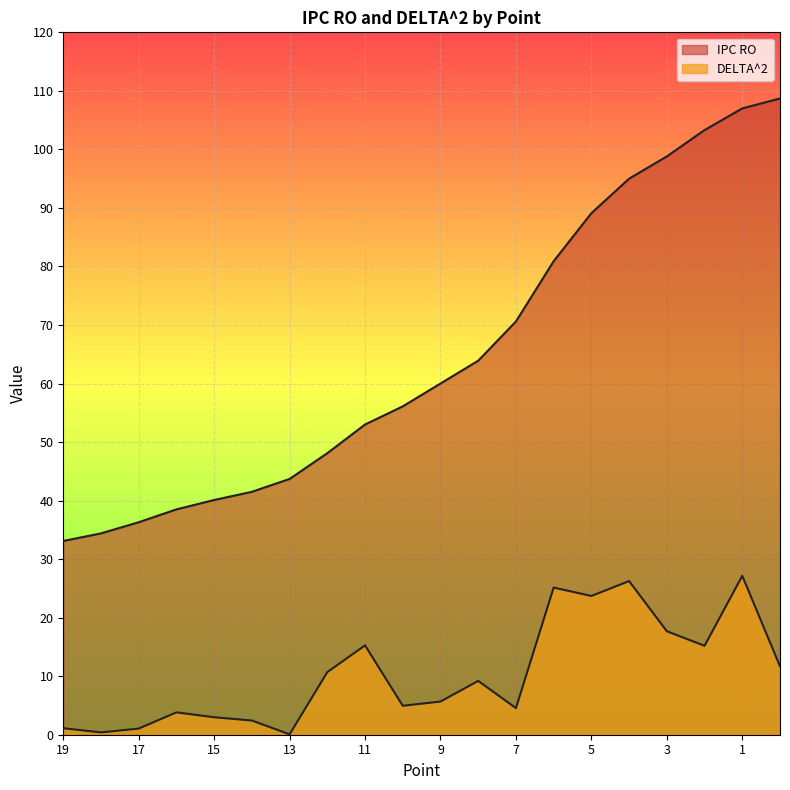

How many lines are shown in the chart?

2